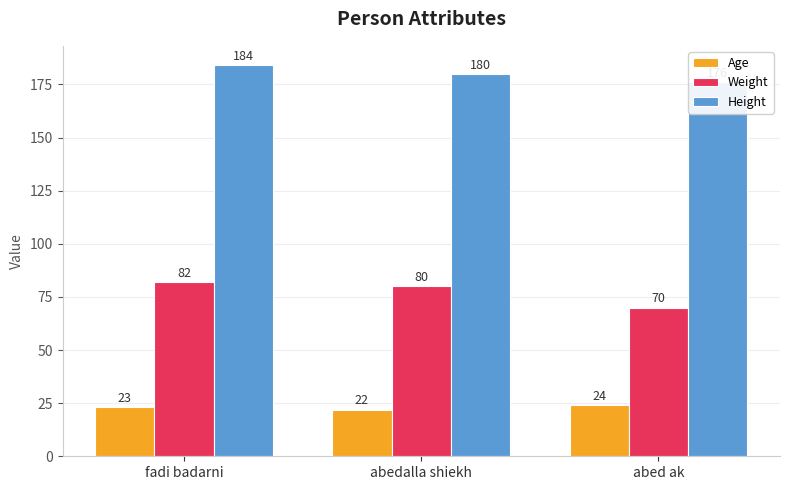

Is the value of Weight at abed ak greater than the value of Height at abed ak?

No